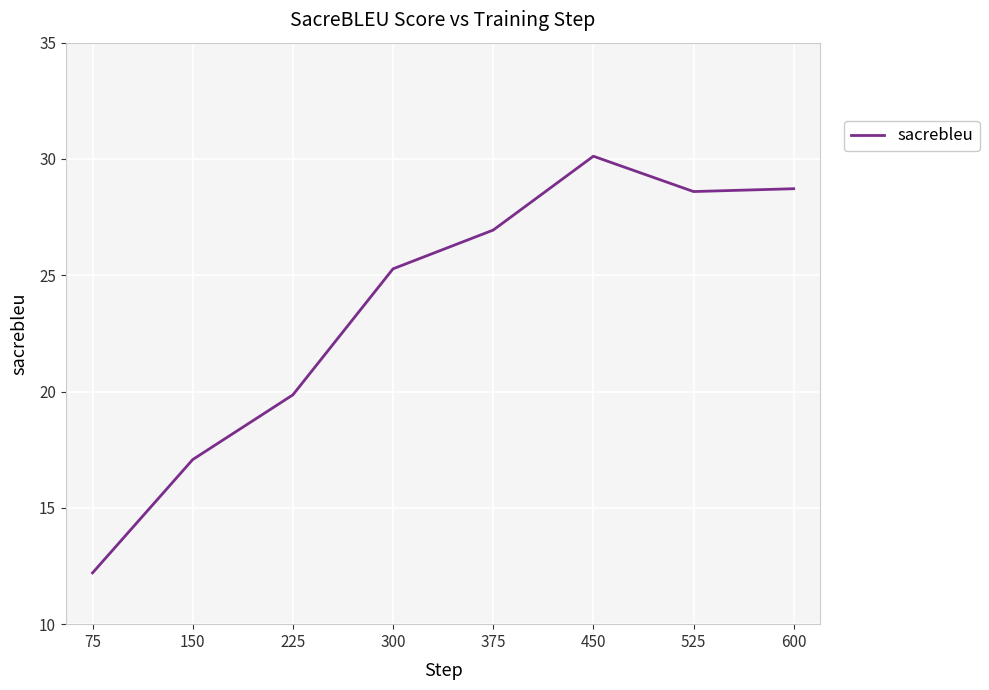

What is the greatest value displayed?

30.1